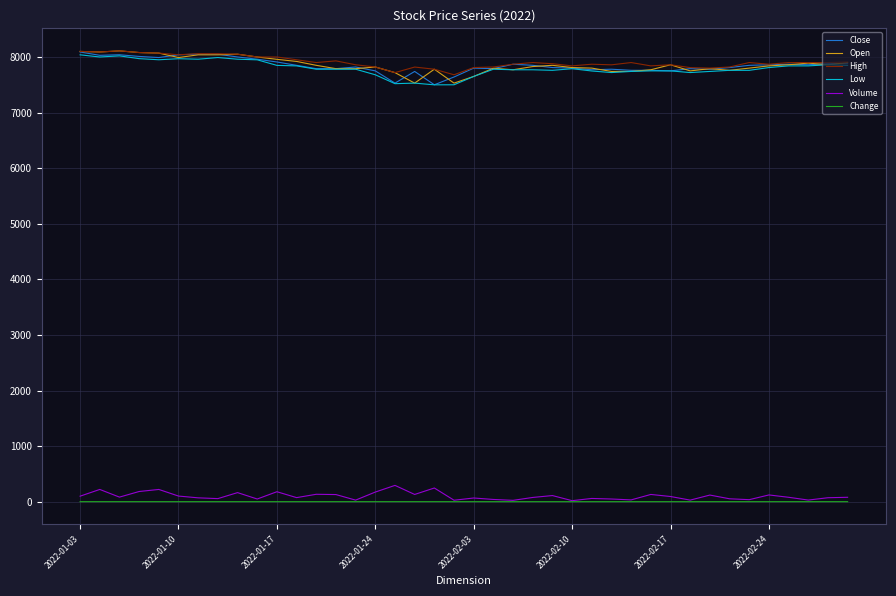

True or false: Close and Volume intersect in this chart.

False